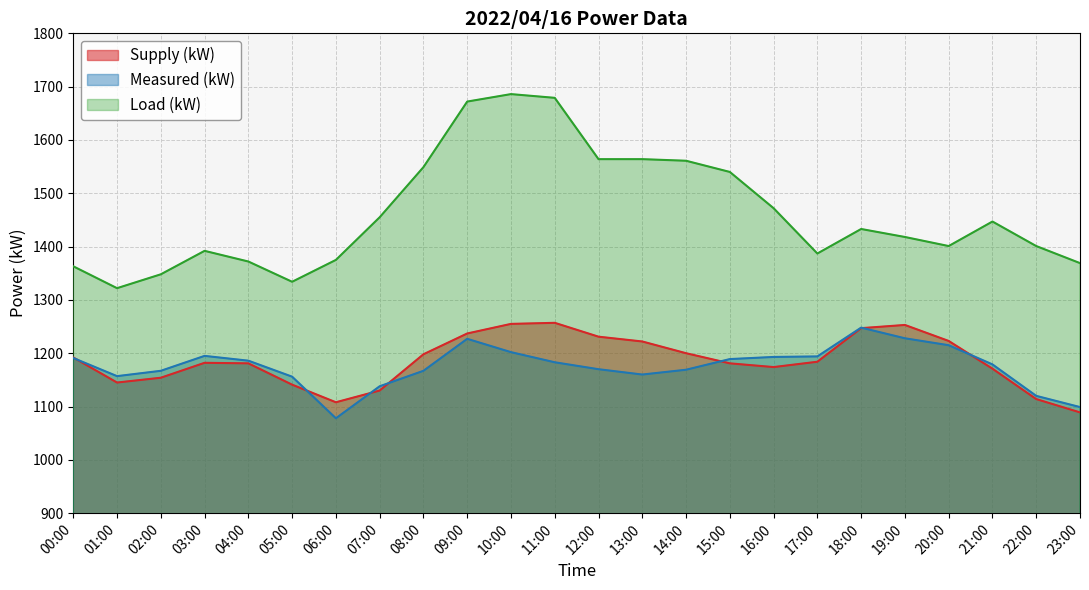

What value does the Load (kW) series have at 02:00, to the nearest 5?

1350